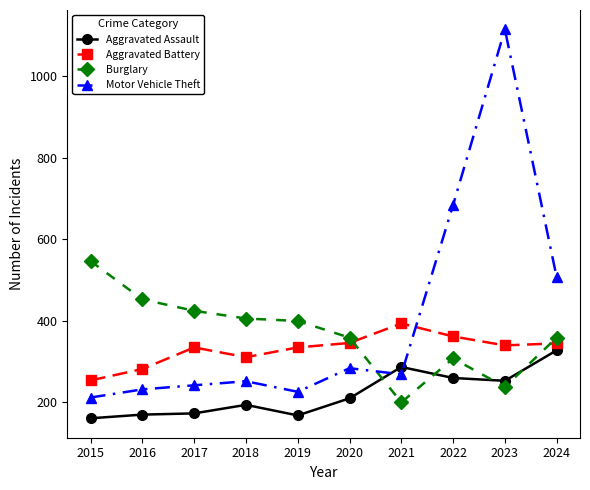

What value does the Aggravated Assault series have at 2020?

209